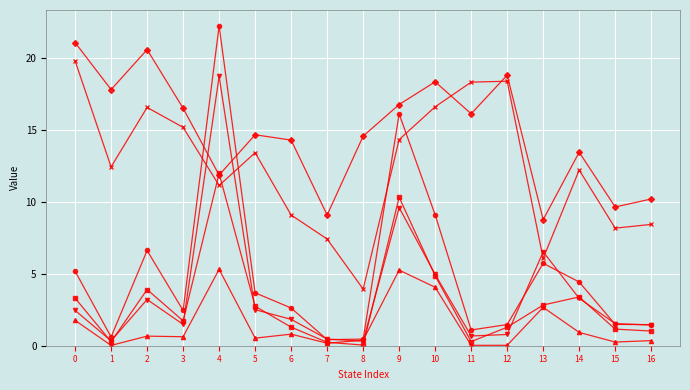

At which category does the chart reach its peak across all series?

4